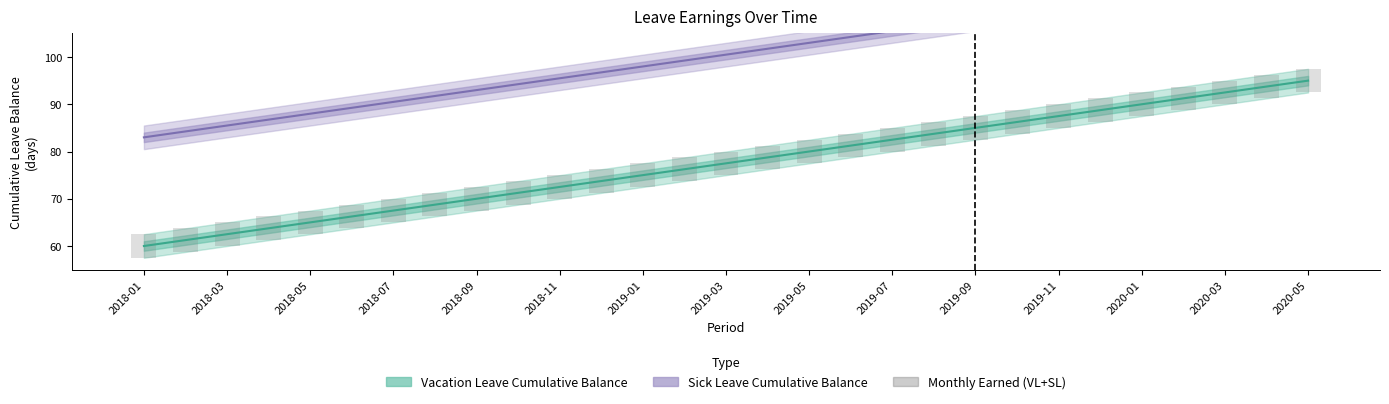

How many bars are there in each group?

3